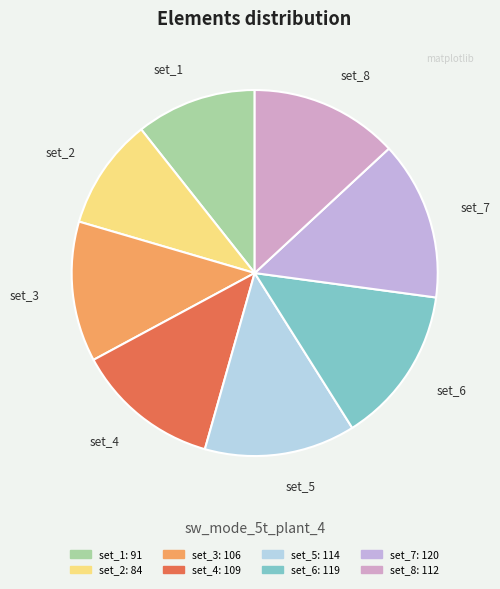

Does any single category account for the majority?

No